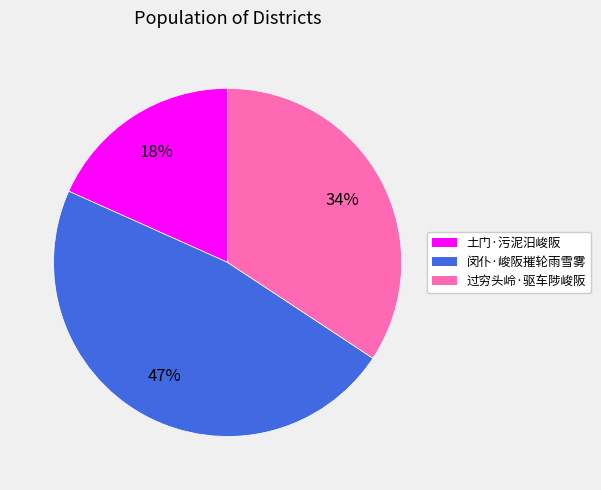

Combined, do 过穷头岭·驱车陟峻阪 and 土门·污泥汨峻阪 account for over 50%?

Yes